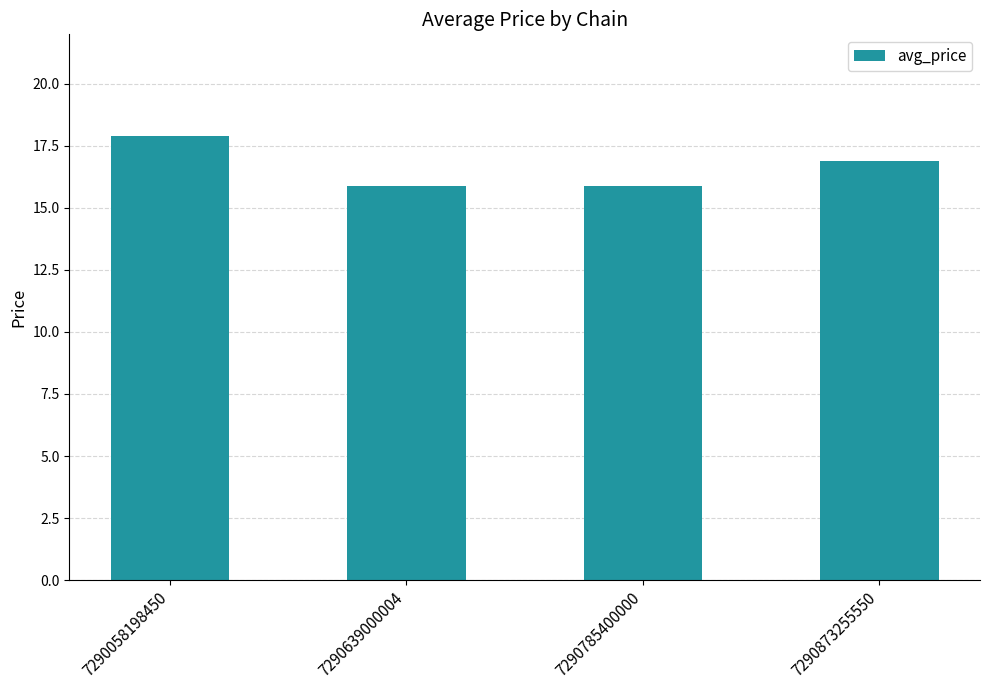

What value does the data have at 7290873255550?

16.9